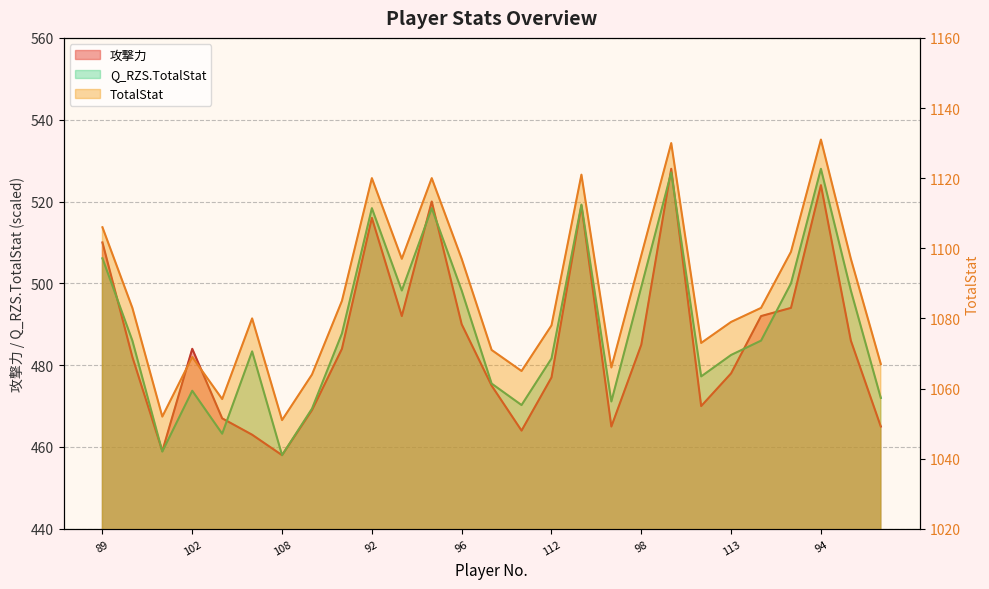

Reading left to right, list all the values displayed in this chart.

攻撃力: 89=510.0	95=482.0	100=459.0	102=484.0	104=467.0	107=463.0	108=458.0	111=469.0	114=484.0	92=516.0	97=492.0	90=520.0	96=490.0	105=475.0	109=464.0	112=477.0	91=519.0	101=465.0	98=485.0	93=528.0	106=470.0	113=478.0	103=492.0	115=494.0	94=524.0	99=486.0	110=465.0
TotalStat: 89=1106.0	95=1083.0	100=1052.0	102=1069.0	104=1057.0	107=1080.0	108=1051.0	111=1064.0	114=1085.0	92=1120.0	97=1097.0	90=1120.0	96=1097.0	105=1071.0	109=1065.0	112=1078.0	91=1121.0	101=1066.0	98=1098.0	93=1130.0	106=1073.0	113=1079.0	103=1083.0	115=1099.0	94=1131.0	99=1097.0	110=1067.0
Q_RZS.TotalStat: 89=506.1	95=486.0	100=458.9	102=473.7	104=463.2	107=483.4	108=458.0	111=469.4	114=487.7	92=518.4	97=498.2	90=518.4	96=498.2	105=475.5	109=470.2	112=481.6	91=519.2	101=471.1	98=499.1	93=527.1	106=477.3	113=482.5	103=486.0	115=500.0	94=528.0	99=498.2	110=472.0